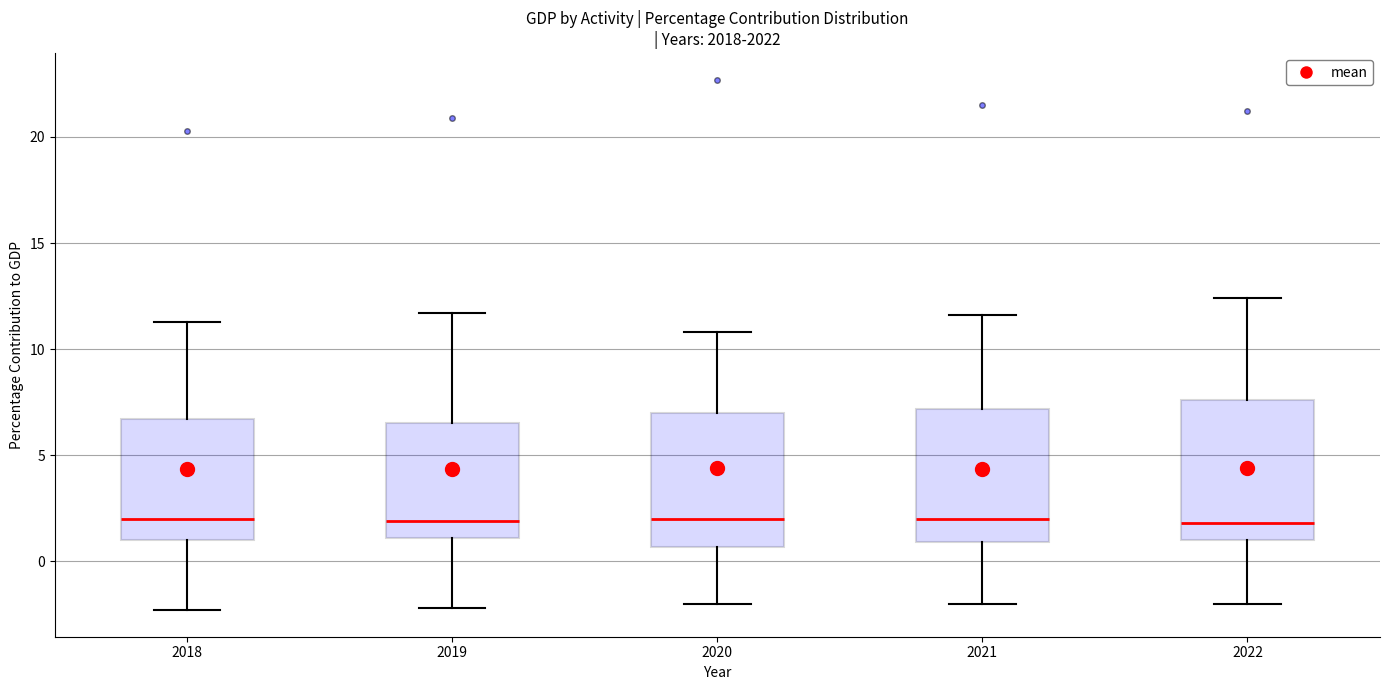

Reading left to right, read every box against the y-axis: the position of its median line, the range the box covers, and the ends of its whiskers. The values are not printed on the chart, so give them approximately, as read against the axis.

2018: median 2.0, box 1.0 to 6.5, whiskers -2.5 to 11.5
2019: median 2.0, box 1.0 to 6.5, whiskers -2.0 to 11.5
2020: median 2.0, box 0.5 to 7.0, whiskers -2.0 to 11.0
2021: median 2.0, box 1.0 to 7.0, whiskers -2.0 to 11.5
2022: median 2.0, box 1.0 to 7.5, whiskers -2.0 to 12.5